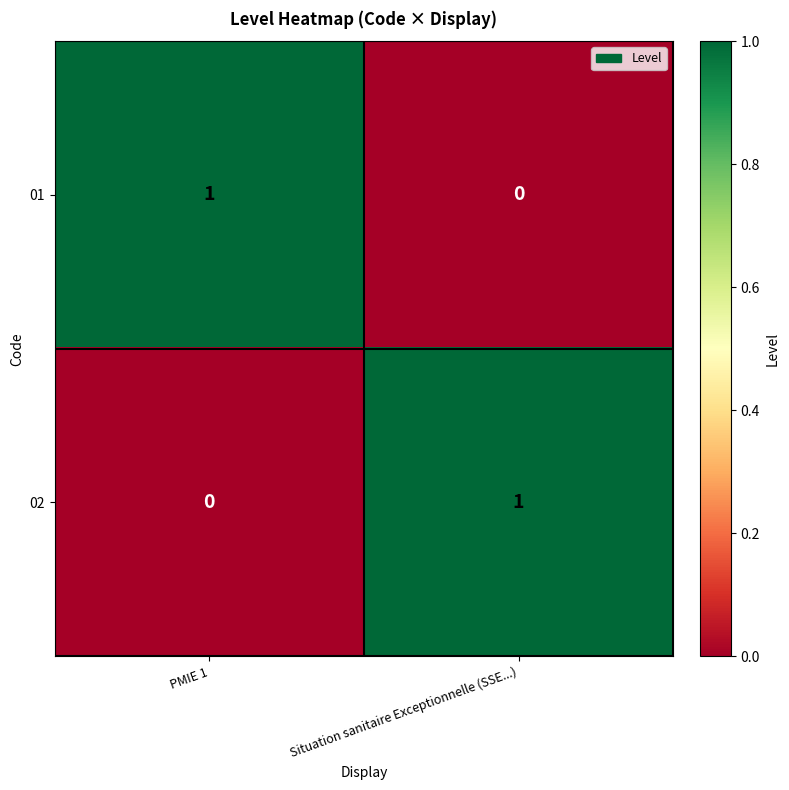

Is the value of 01 at Situation sanitaire Exceptionnelle (SSE...) greater than the value of 02 at Situation sanitaire Exceptionnelle (SSE...)?

No